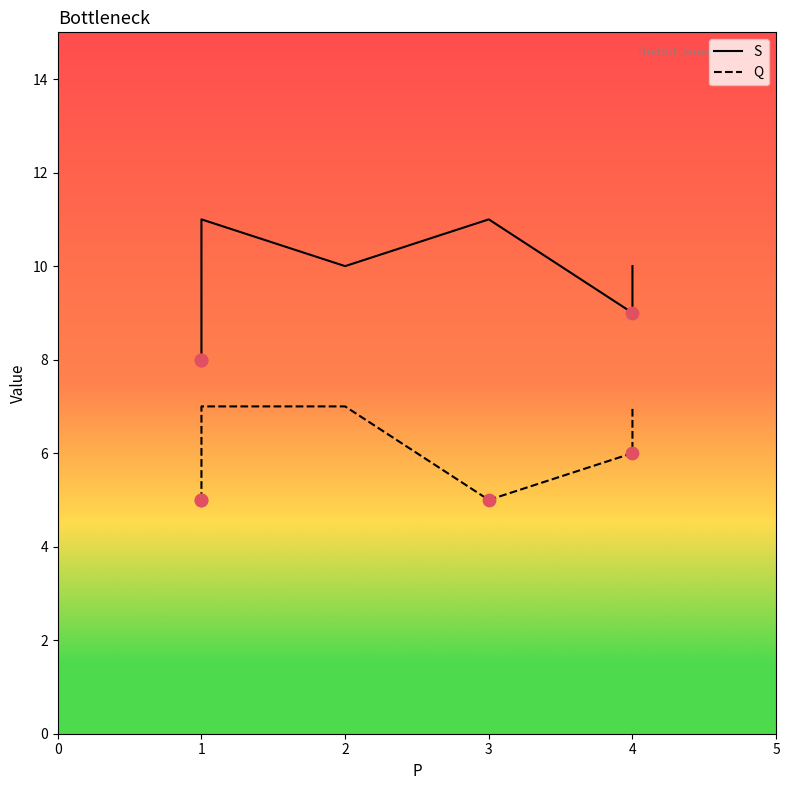

Which series contains the lowest Y value?

Q